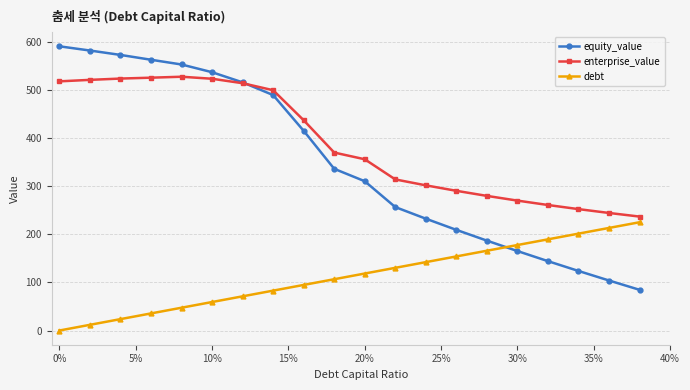

What is the maximum value for debt?

225.0